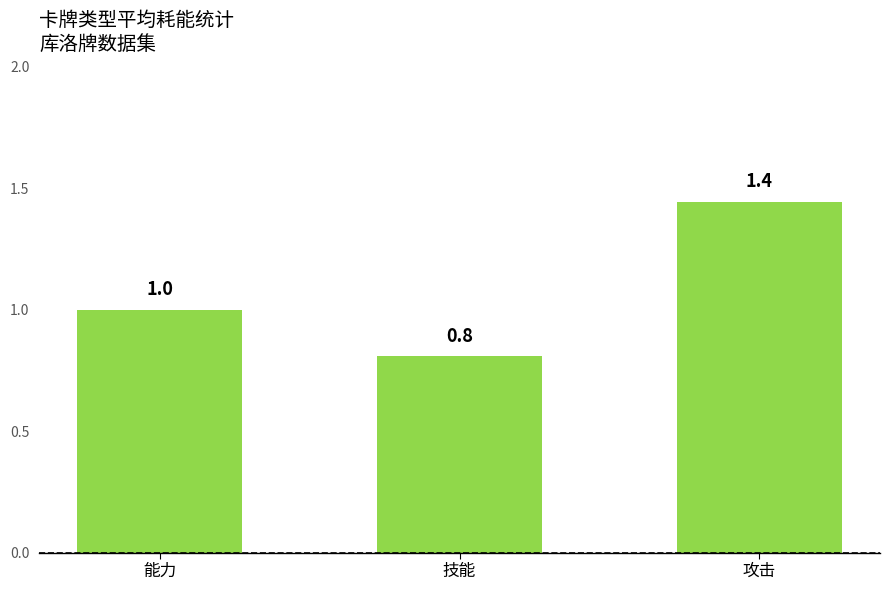

What is the change in value from 能力 to 技能?

-0.2